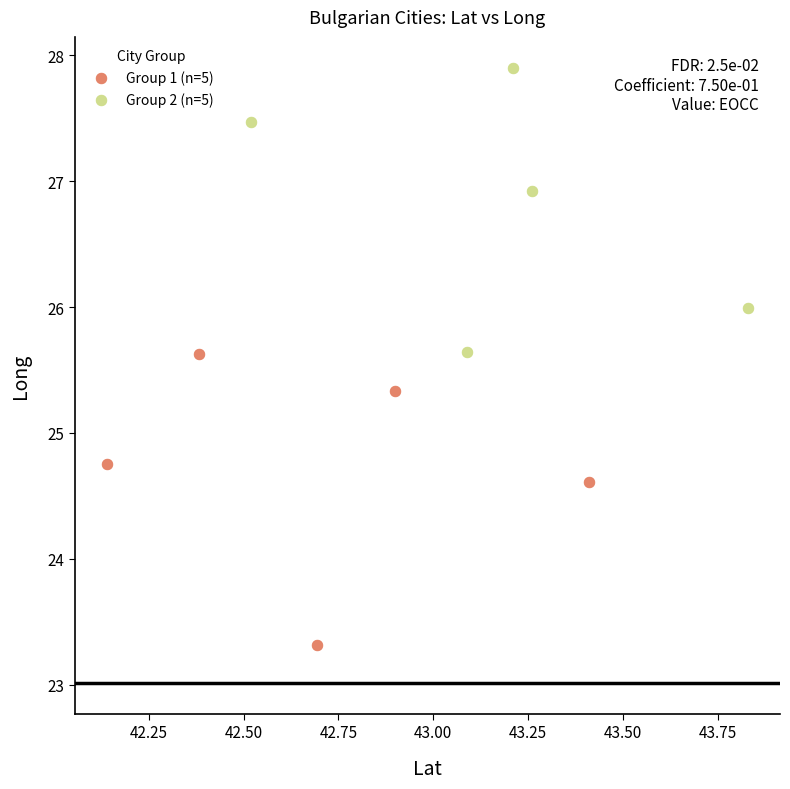

Which series has the largest Y range (max minus min)?

Group 1 (n=5)